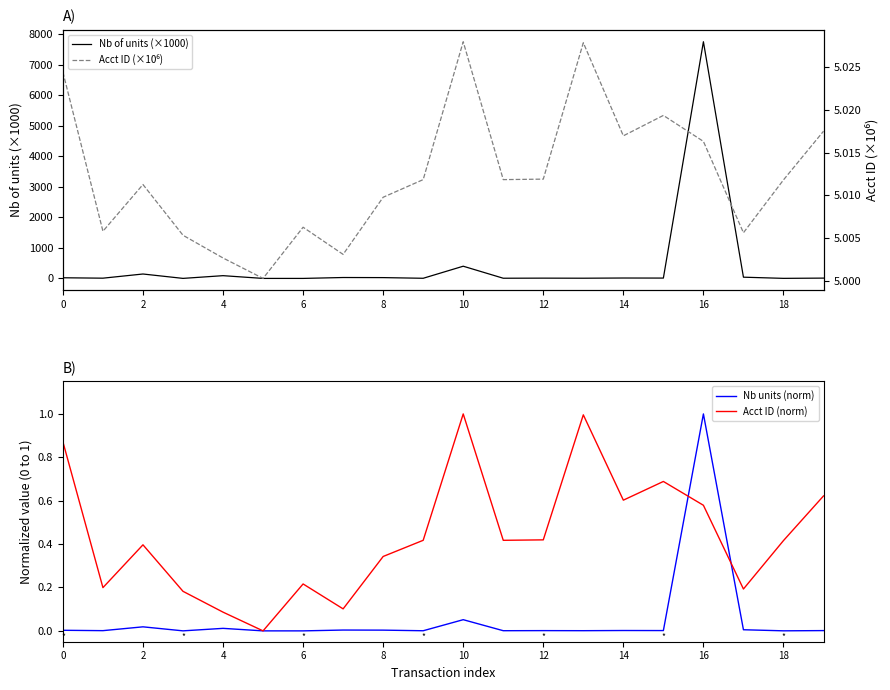

The value of Acct ID (norm) at 16 is 1.0. True or false?

False